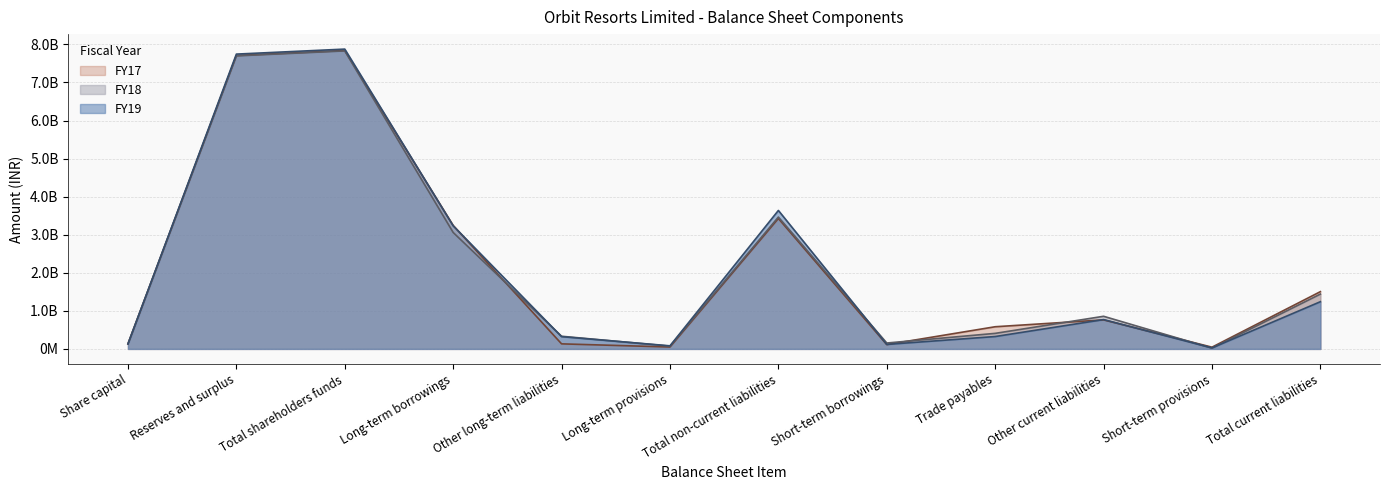

True or false: FY17 has a value of 4088121454 at Total shareholders funds.

False